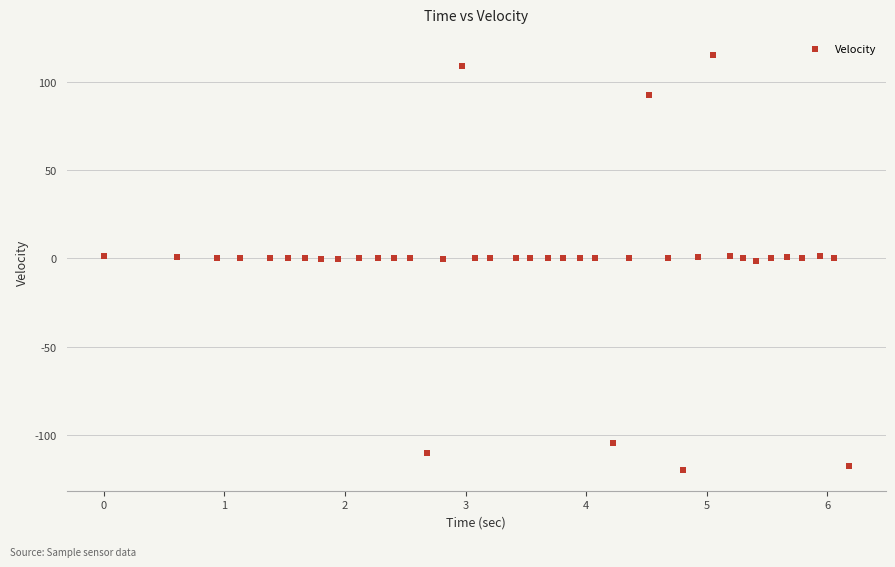

What is the range of Y values (max minus min)?

235.0